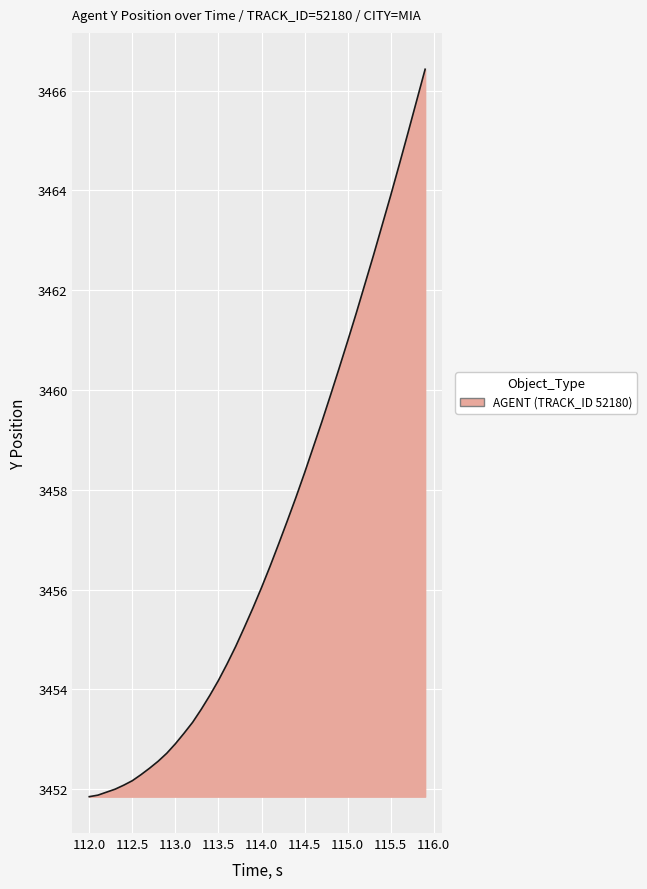

What is the maximum value shown in the chart?

3466.4